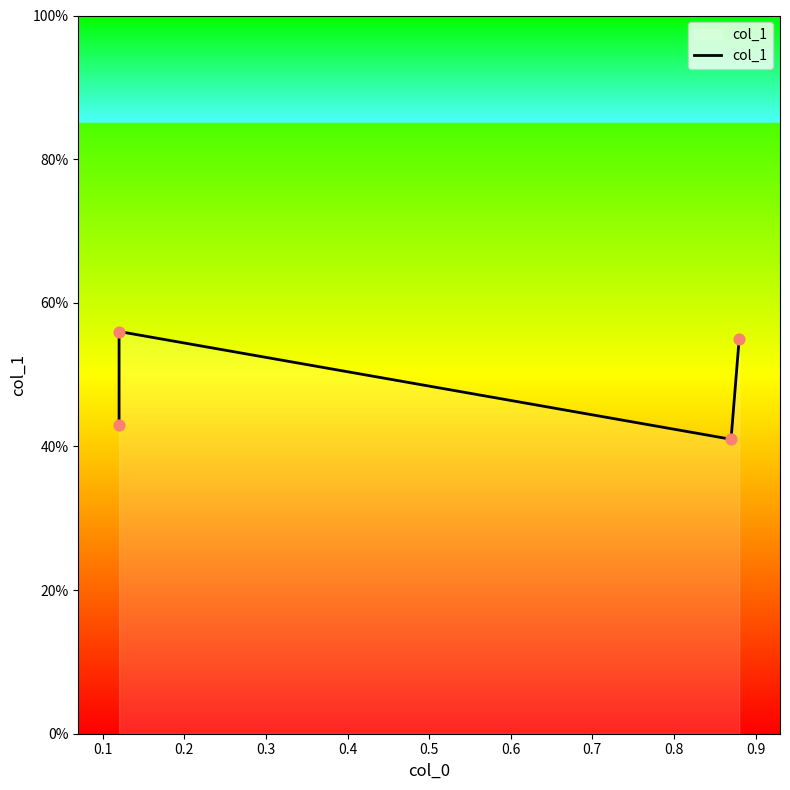

Which has a higher value, 0.3 or 0.2?

0.3